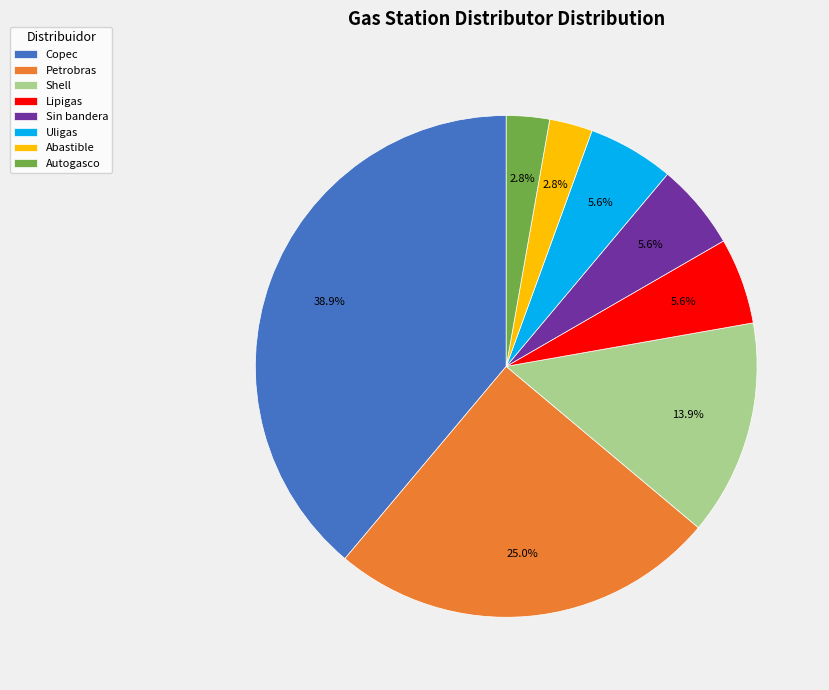

To the nearest percent, what is the difference between the Lipigas and Autogasco slice percentages?

3%